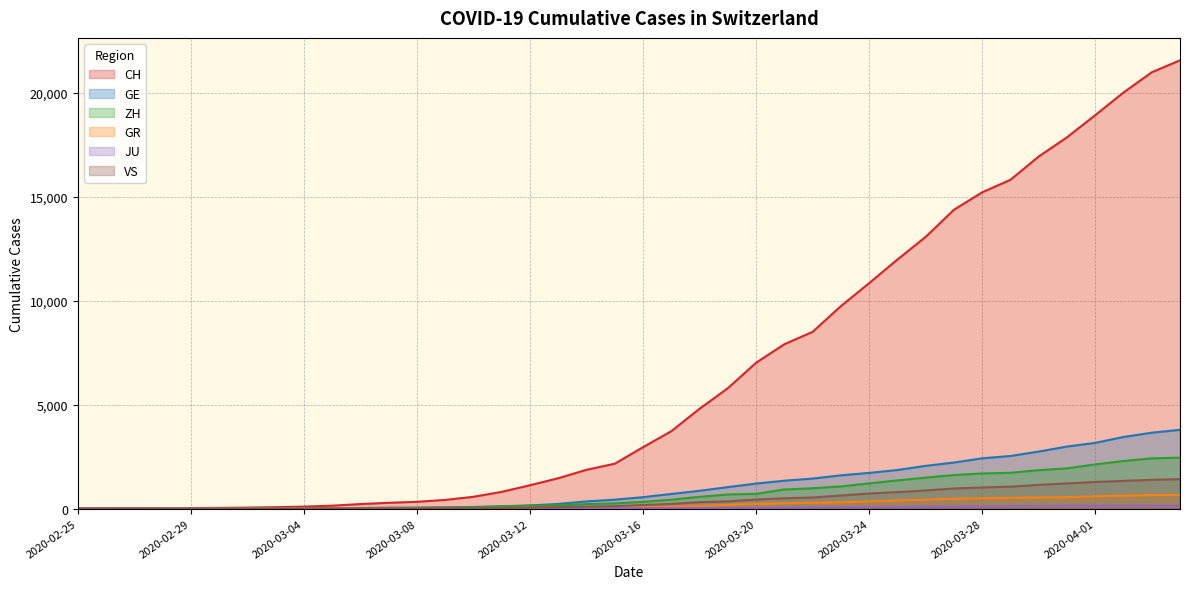

Where is GR nearest to the value 328?

2020-03-24